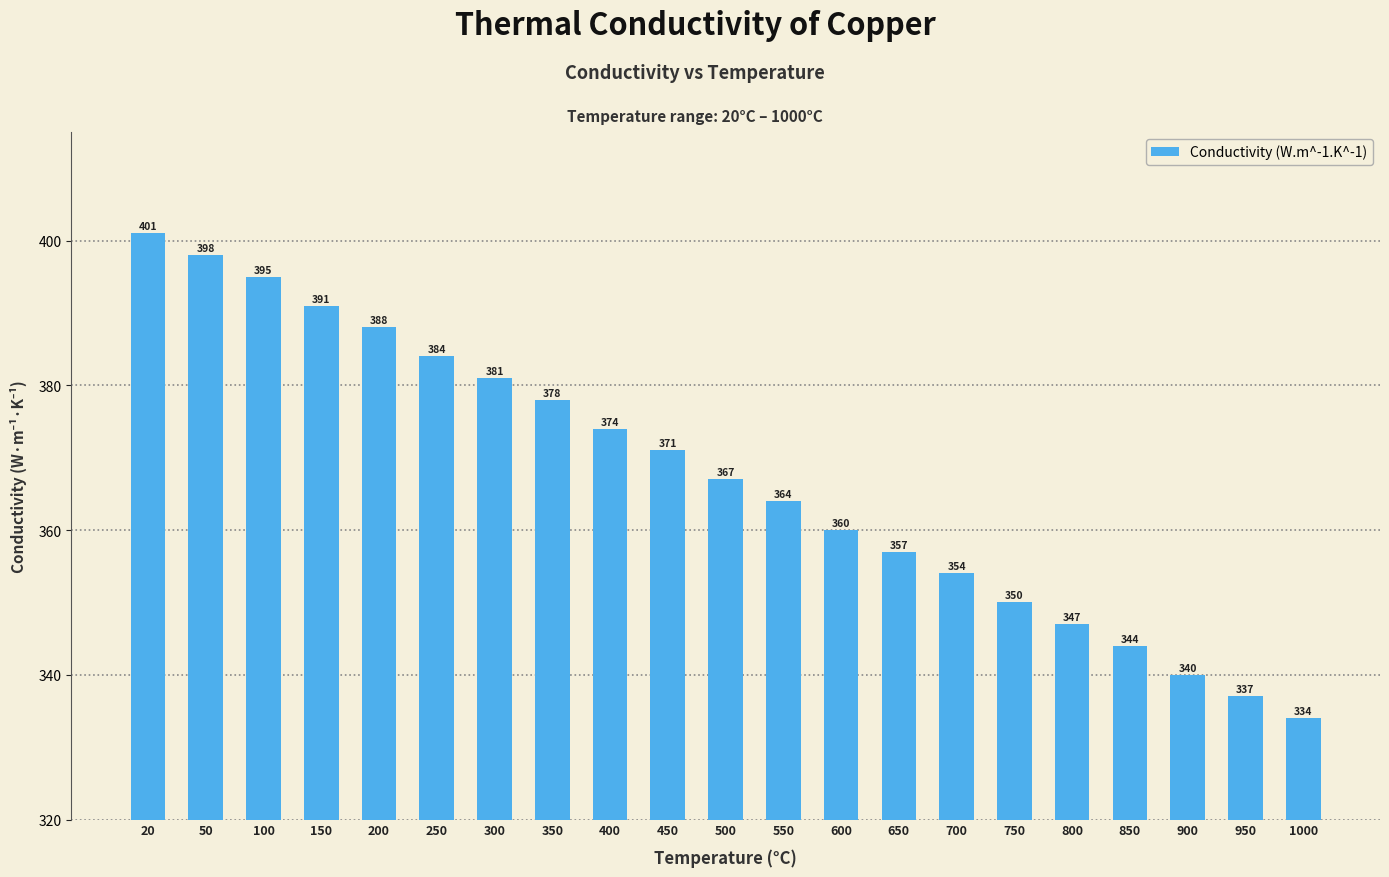

Reading left to right, what are all the values shown in this chart?

401	398	395	391	388	384	381	378	374	371	367	364	360	357	354	350	347	344	340	337	334